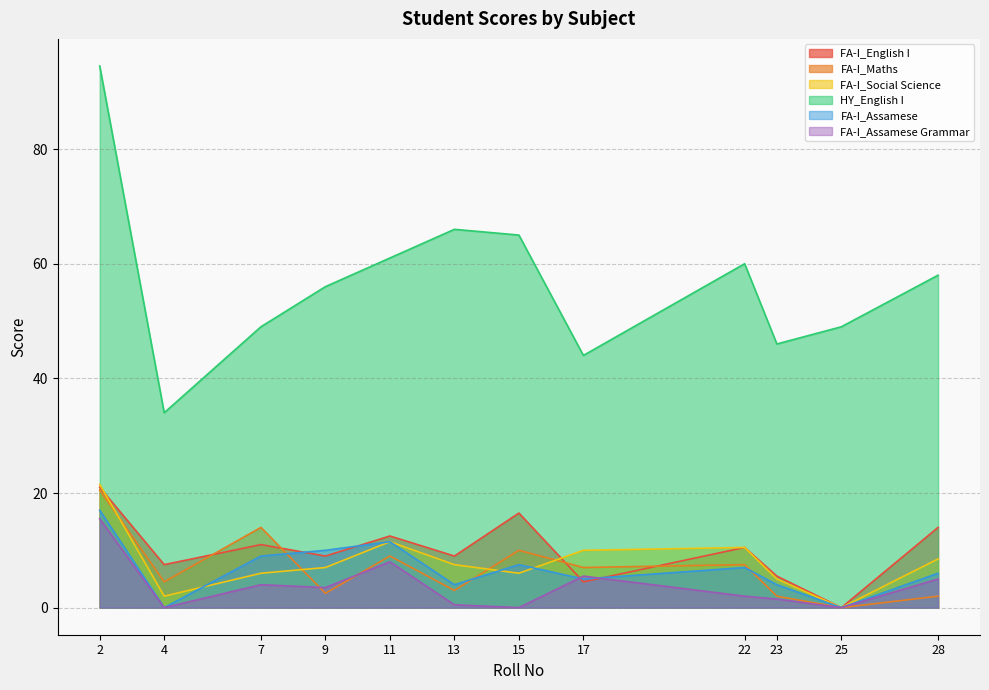

What is the difference between the highest and lowest values at 17?

39.5